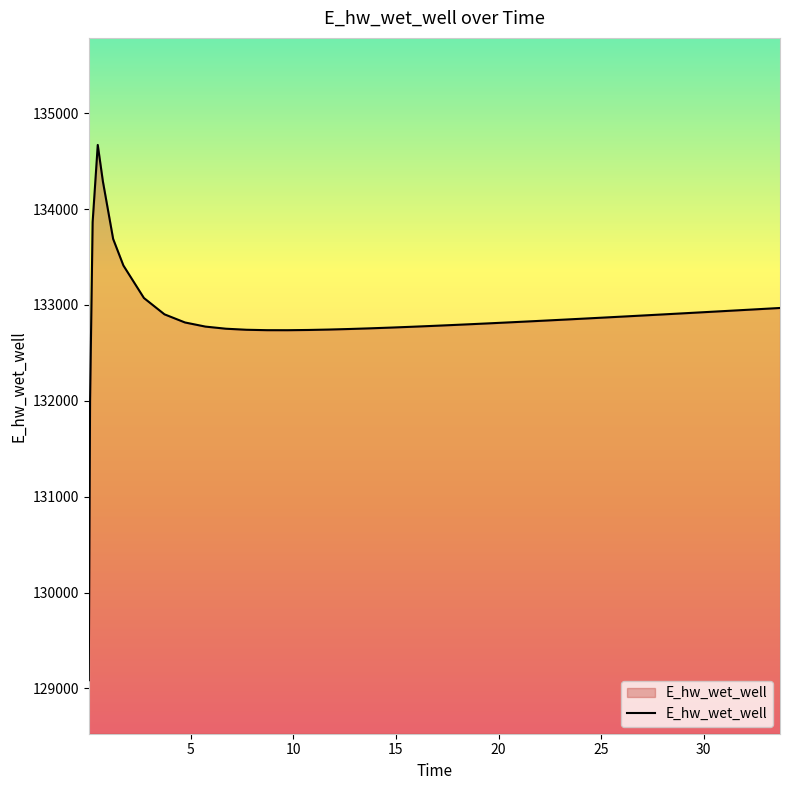

What is the maximum value shown in the chart?

134668.5